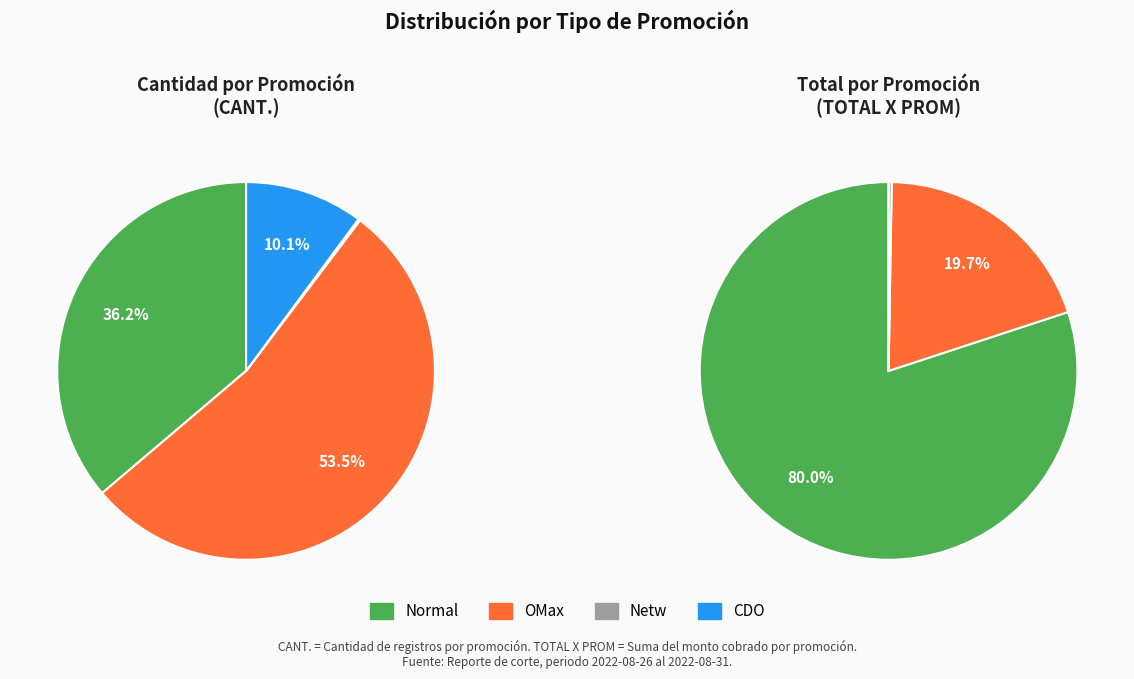

To the nearest percent, what is the combined percentage of Normal and OMax?

90%